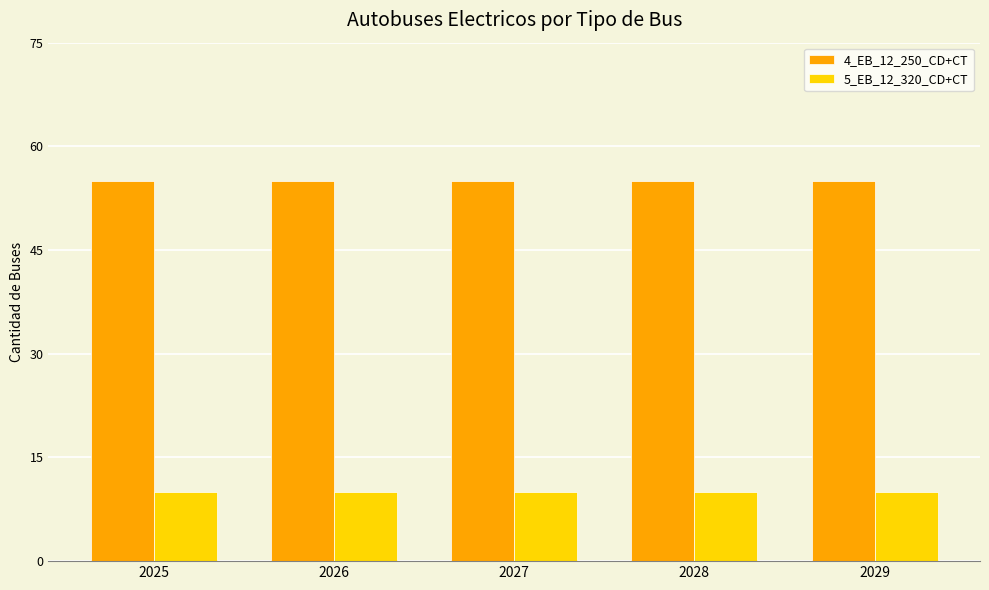

Rank the series by their average value, from lowest to highest.

5_EB_12_320_CD+CT, 4_EB_12_250_CD+CT